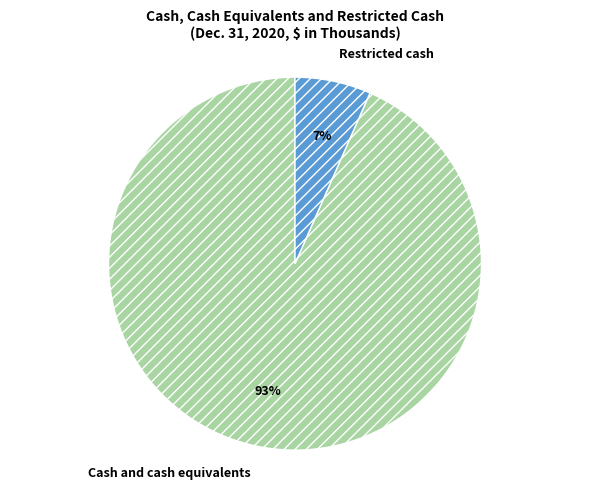

The Cash and cash equivalents slice represents 93% of the pie. True or false?

True